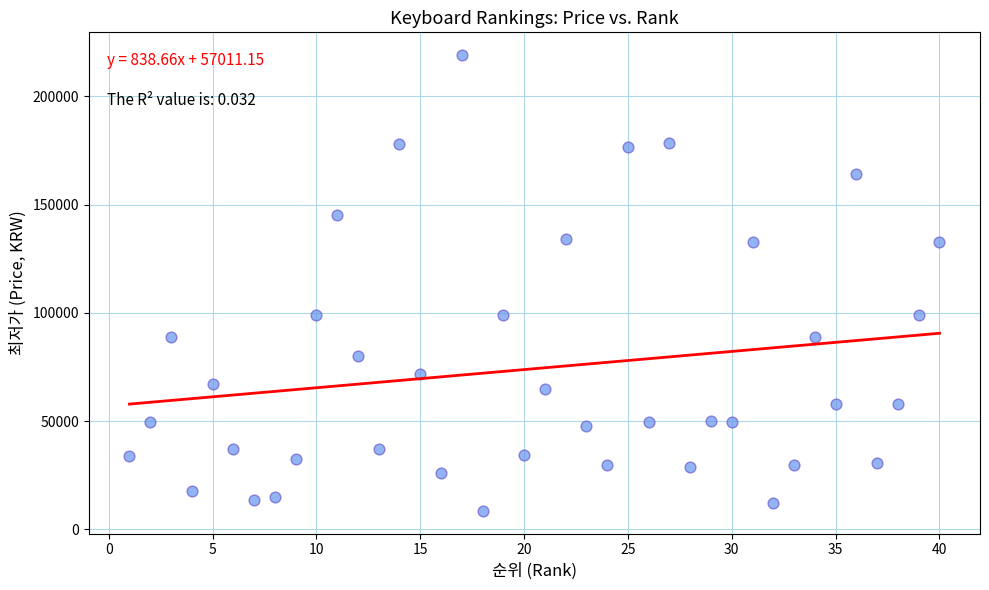

What is the range of X values (max minus min)?

39